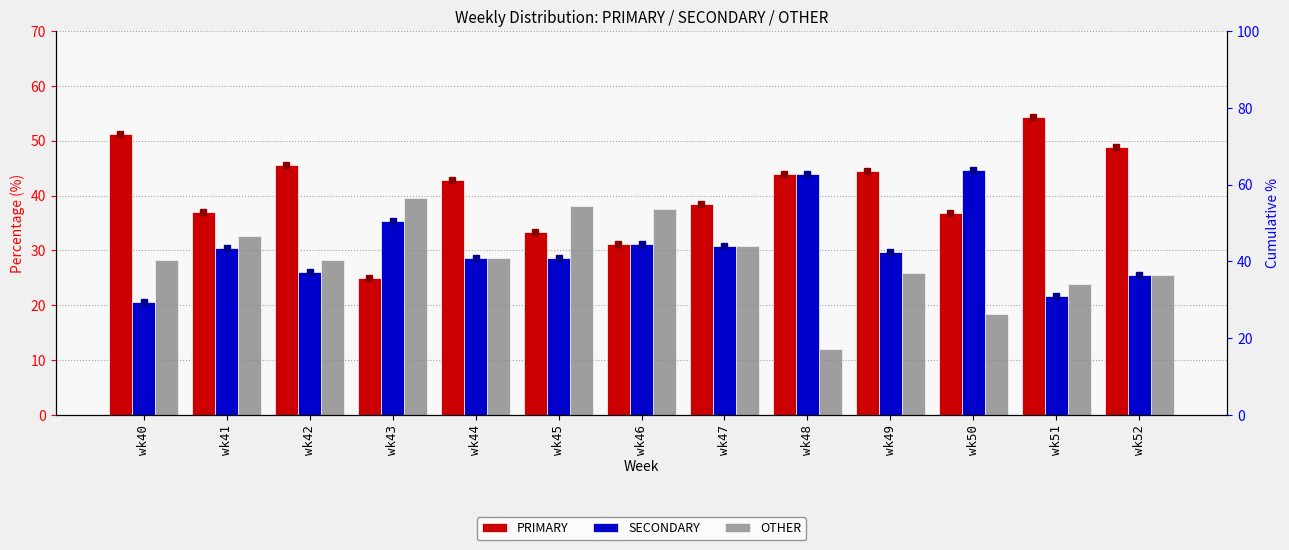

Where does the PRIMARY series first go above 42?

wk40